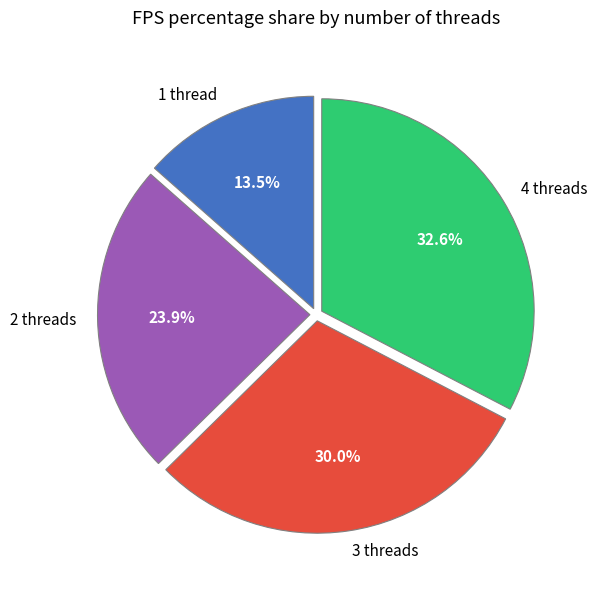

To the nearest percent, what is the difference between the largest and smallest slice percentages?

19%